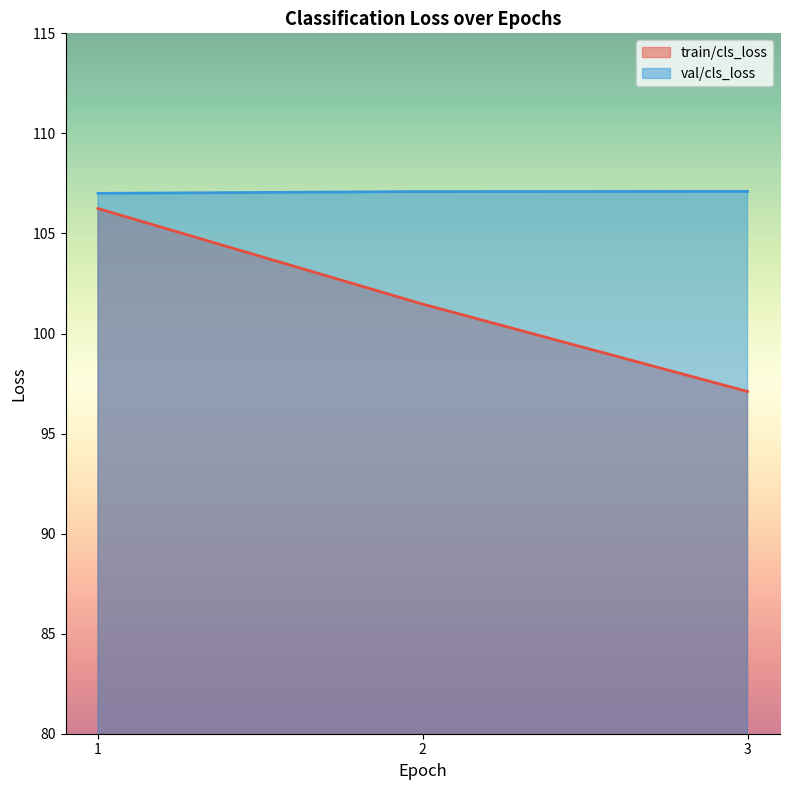

Where is train/cls_loss nearest to the value 101?

2